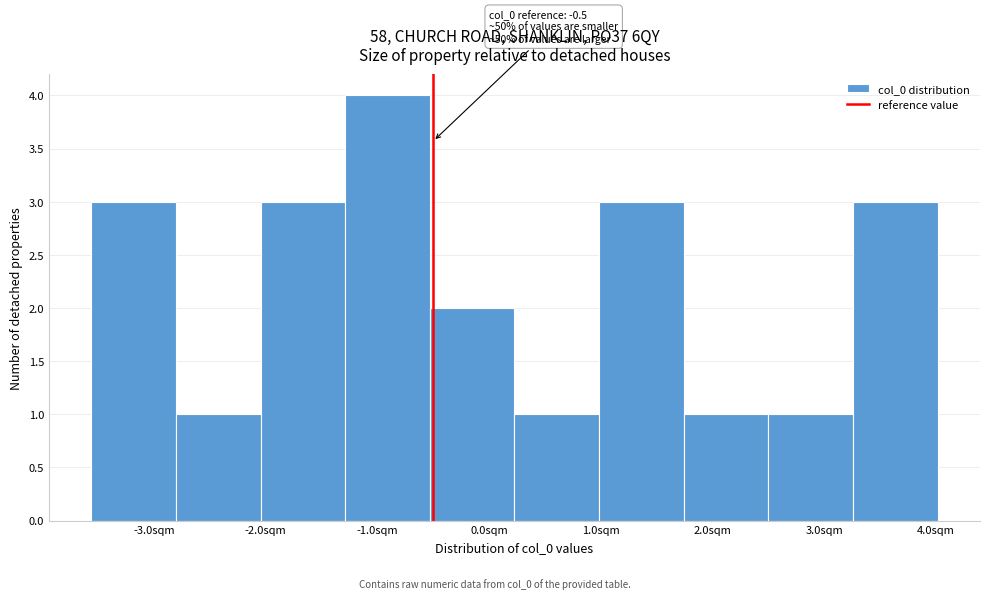

Over which range of the x-axis is the bar tallest?

-1.3 to -0.5